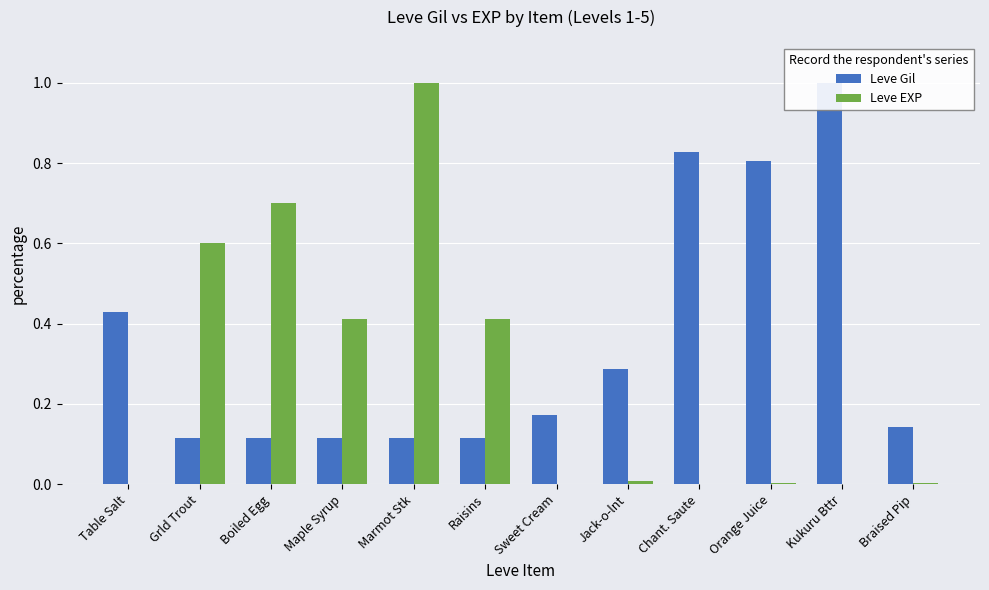

What is the difference between the highest and lowest values at Braised Pip?

0.1